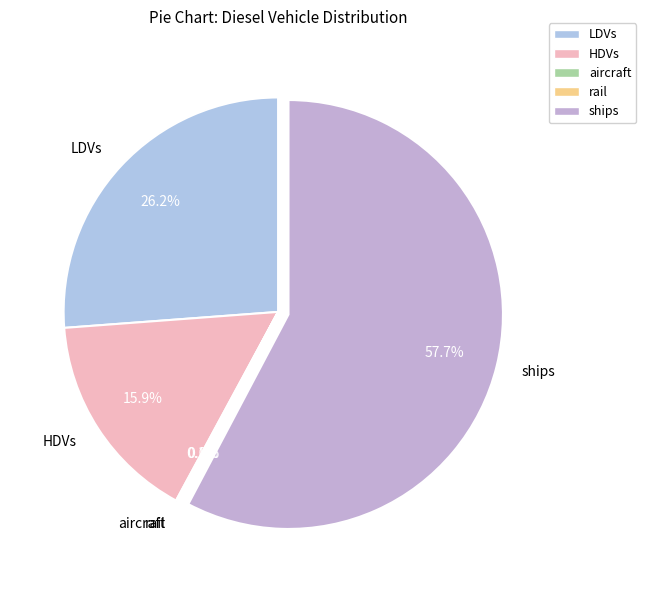

Which category accounts for the majority?

ships